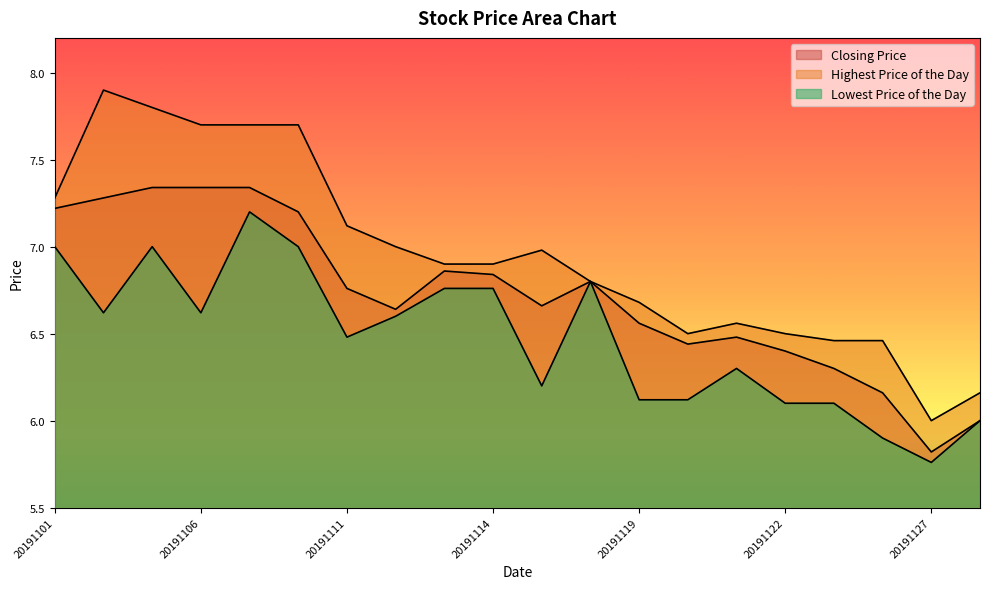

How many distinct data groups are displayed?

3